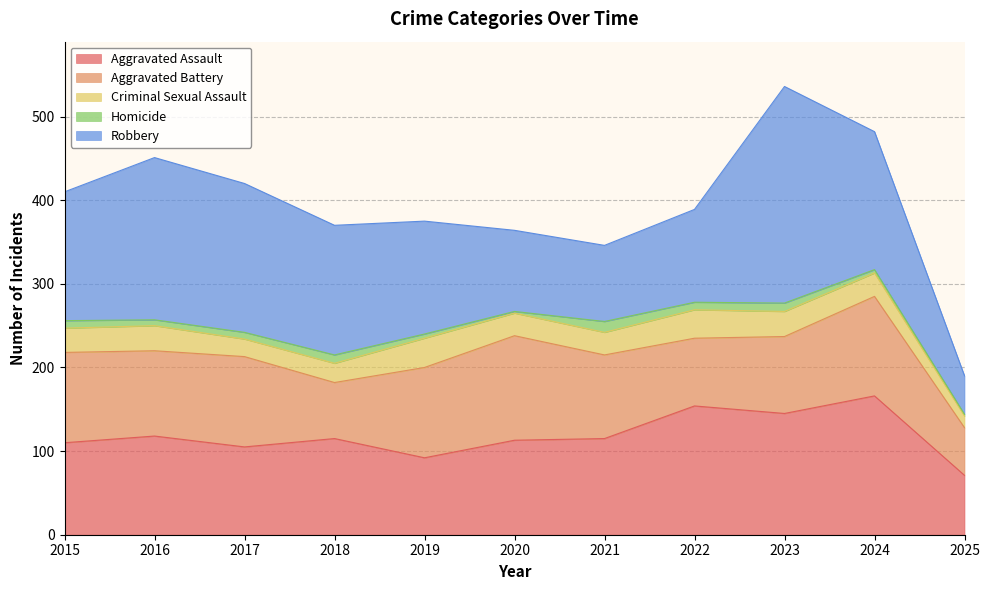

Read the Robbery value at 2015, to the nearest 5.

155